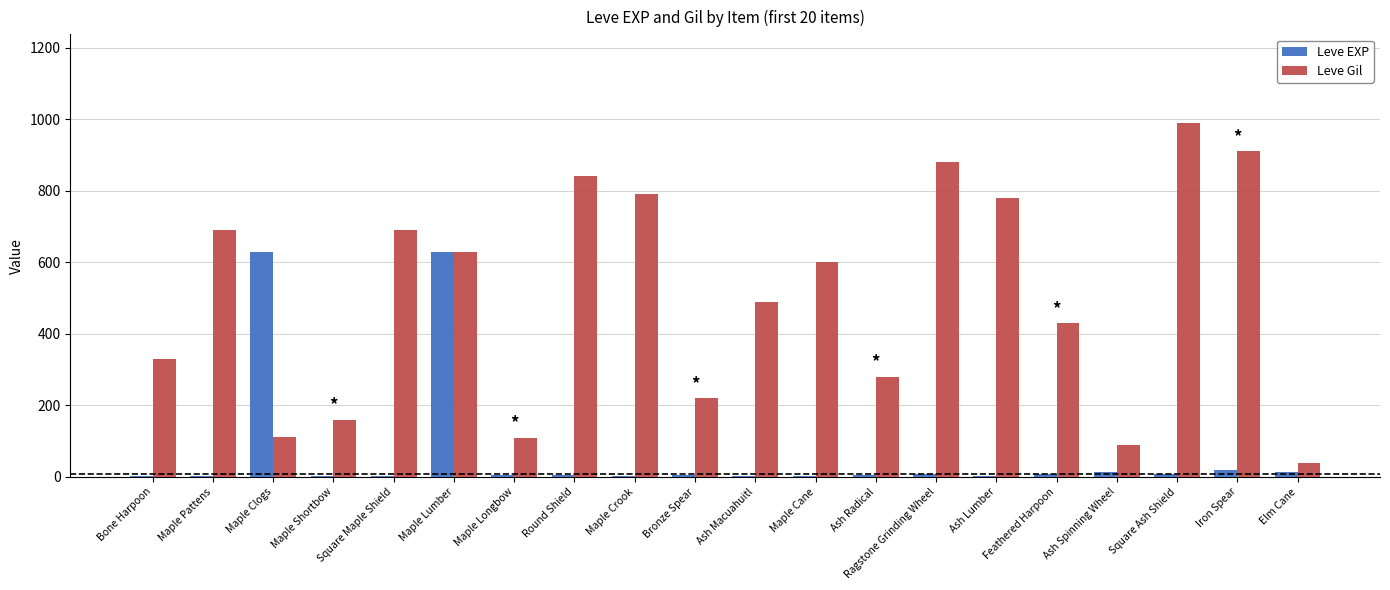

What value does the Leve Gil series have at Bronze Spear, to the nearest 50?

200